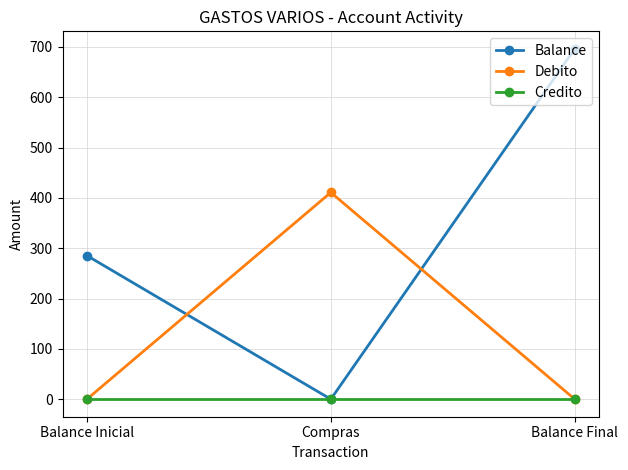

What is the total value across all series at Balance Inicial?

285.3